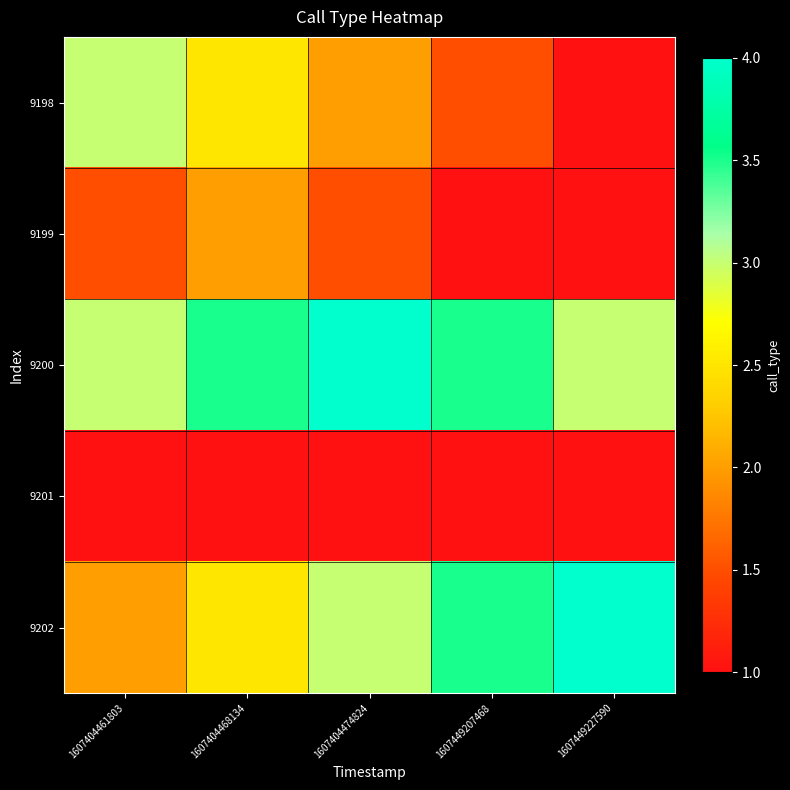

Rank the series by their maximum value, from highest to lowest.

9200, 9202, 9198, 9199, 9201